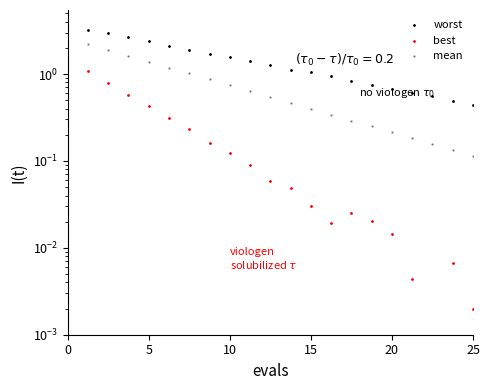

What are all the series names shown in the legend?

worst, best, mean